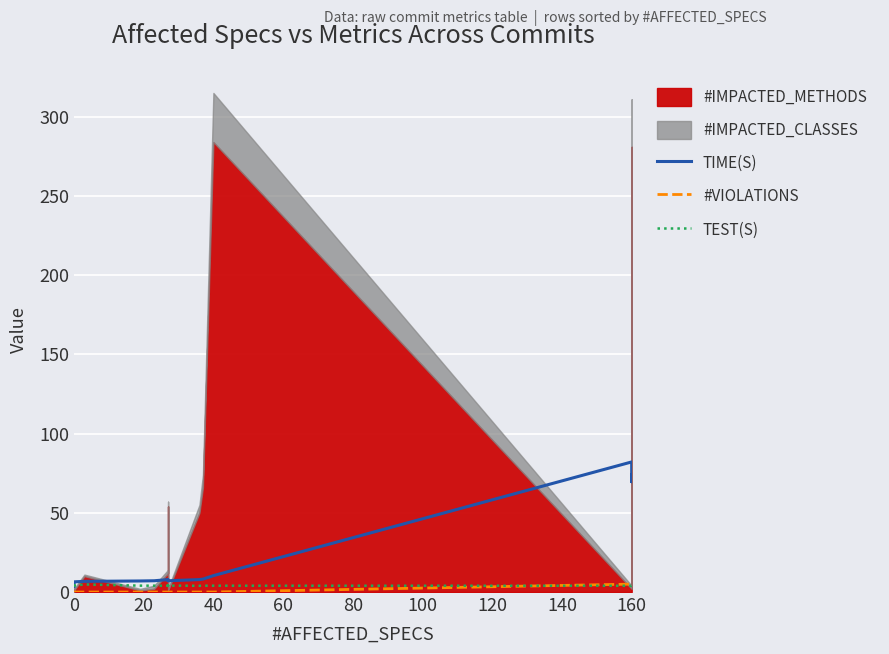

How many intersections are there between TEST(S) and TIME(S)?

1